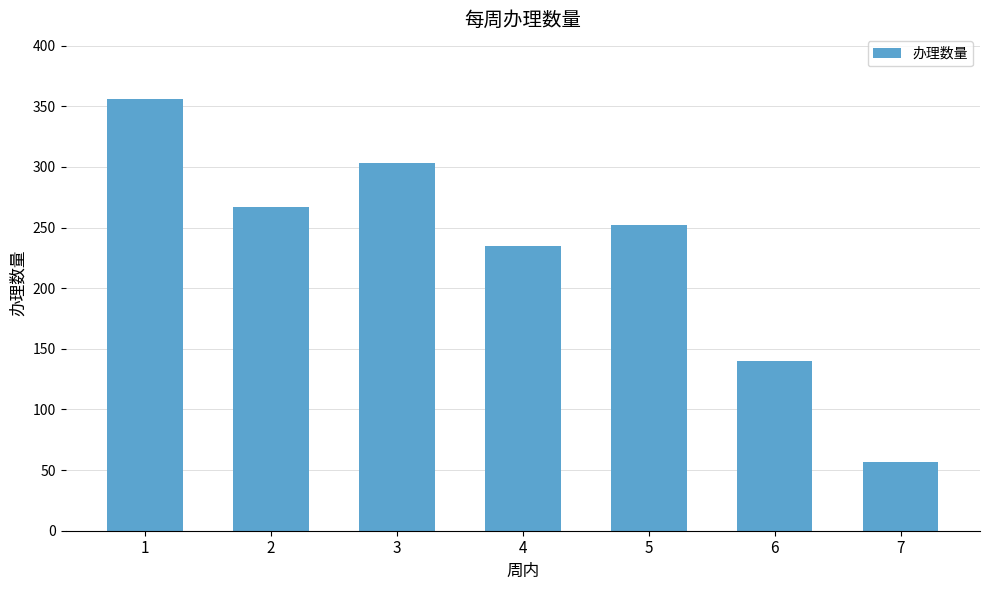

Rank the categories by value from highest to lowest.

1, 3, 2, 5, 4, 6, 7